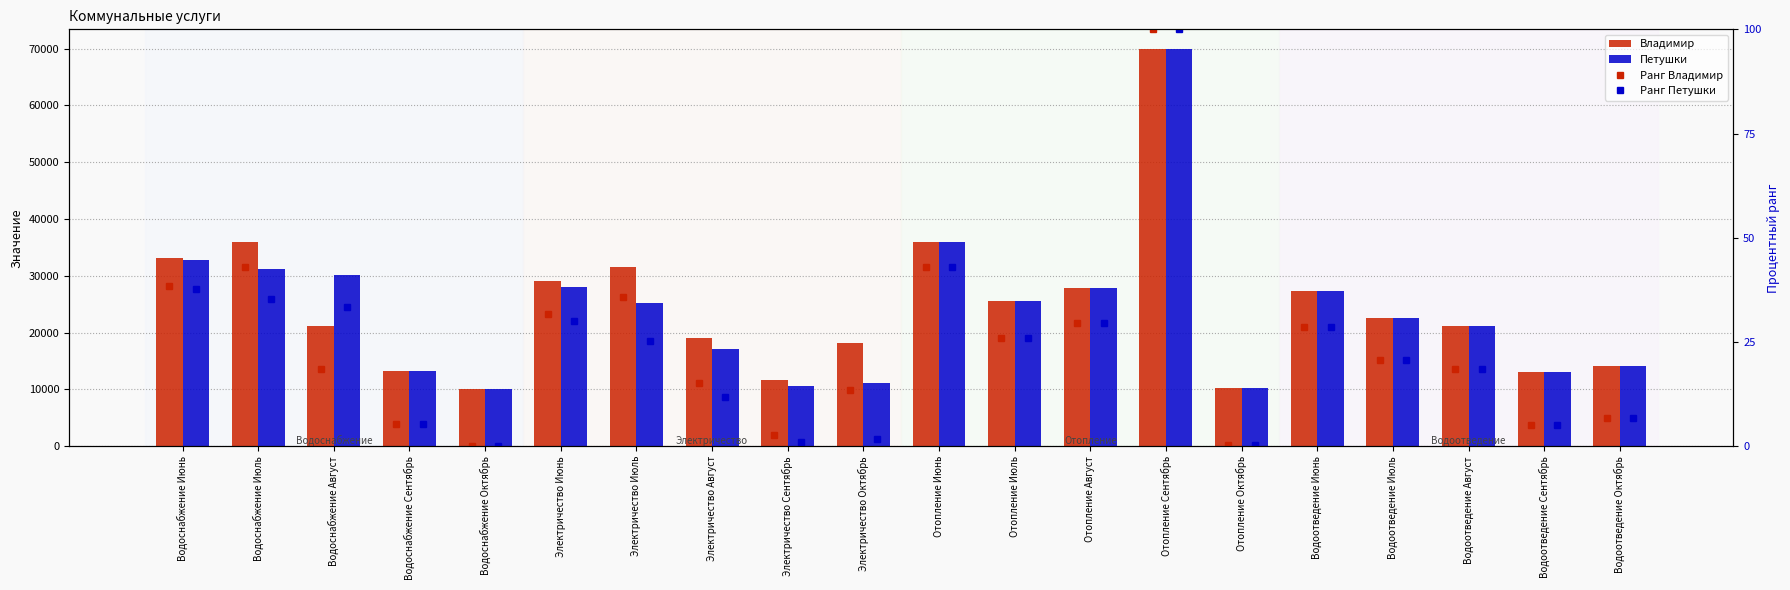

What is the total value across all series at Водоотведение Август?

42457.2